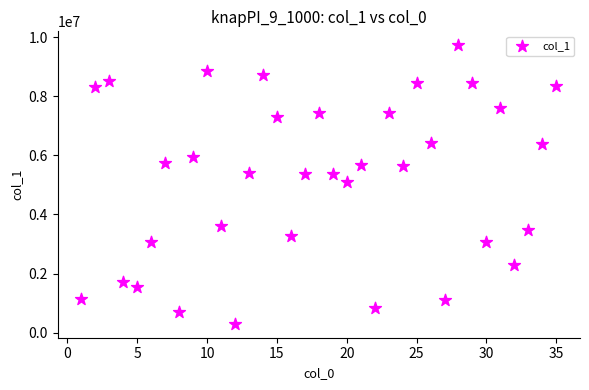

What is the range of Y values (max minus min)?

9421230